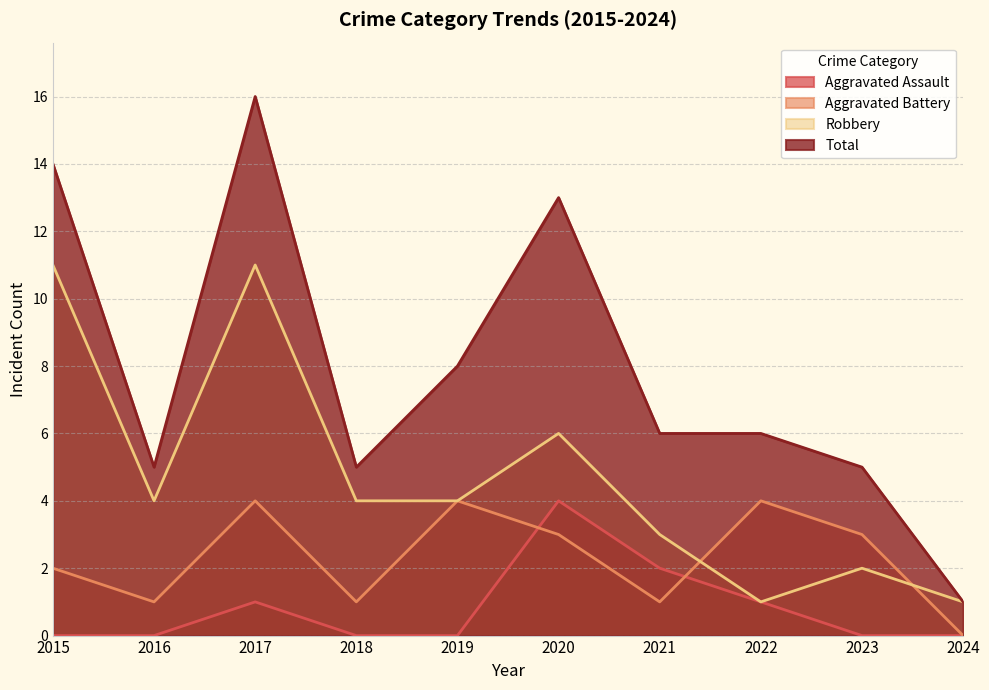

True or false: Robbery and Aggravated Assault intersect in this chart.

False